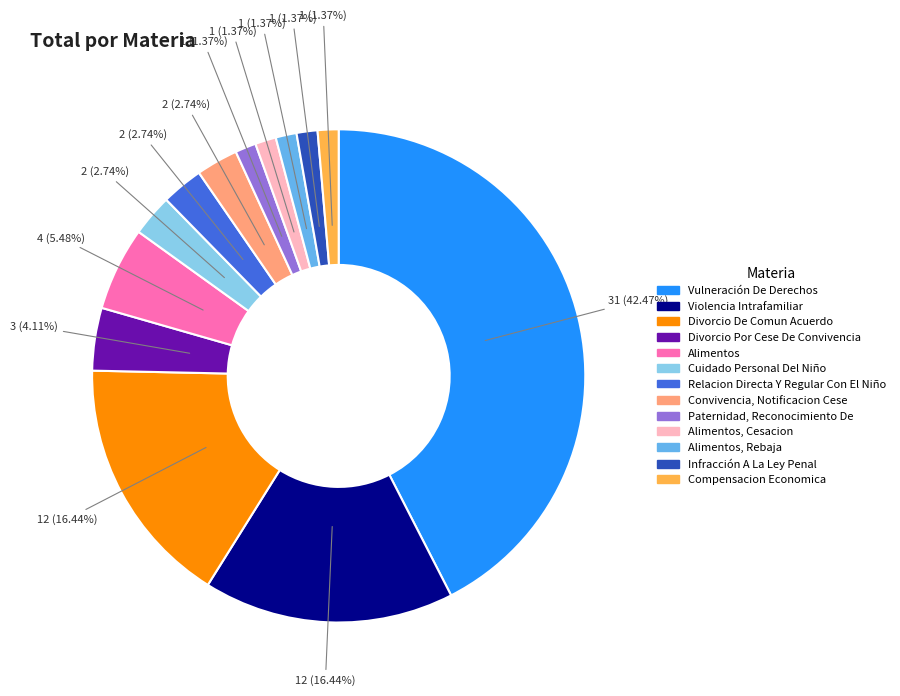

Is there a majority slice in this chart?

No